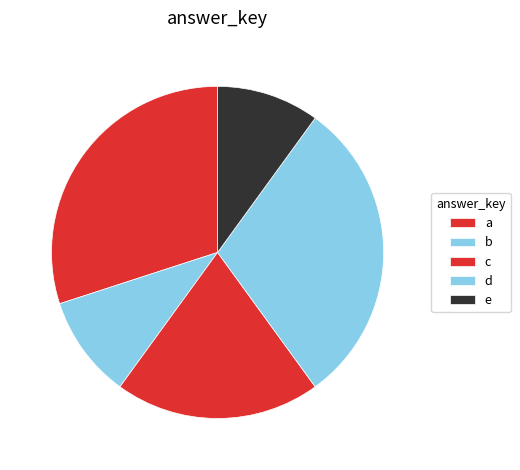

To the nearest percent, what percentage of the pie is b?

10%